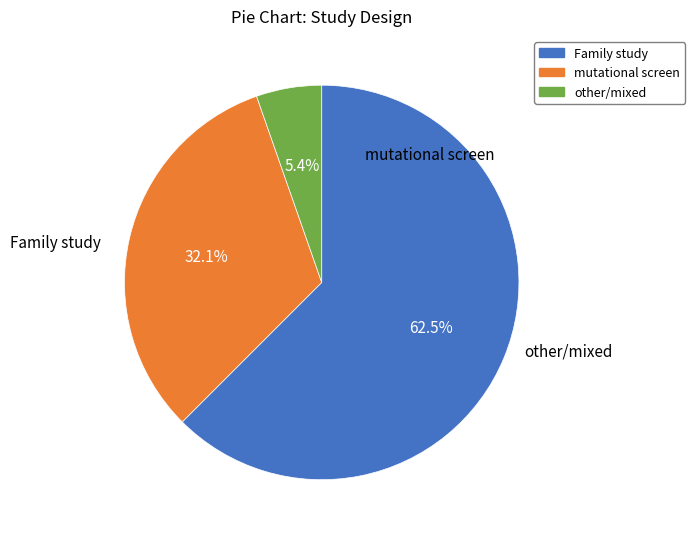

Which has a higher value, mutational screen or other/mixed?

mutational screen